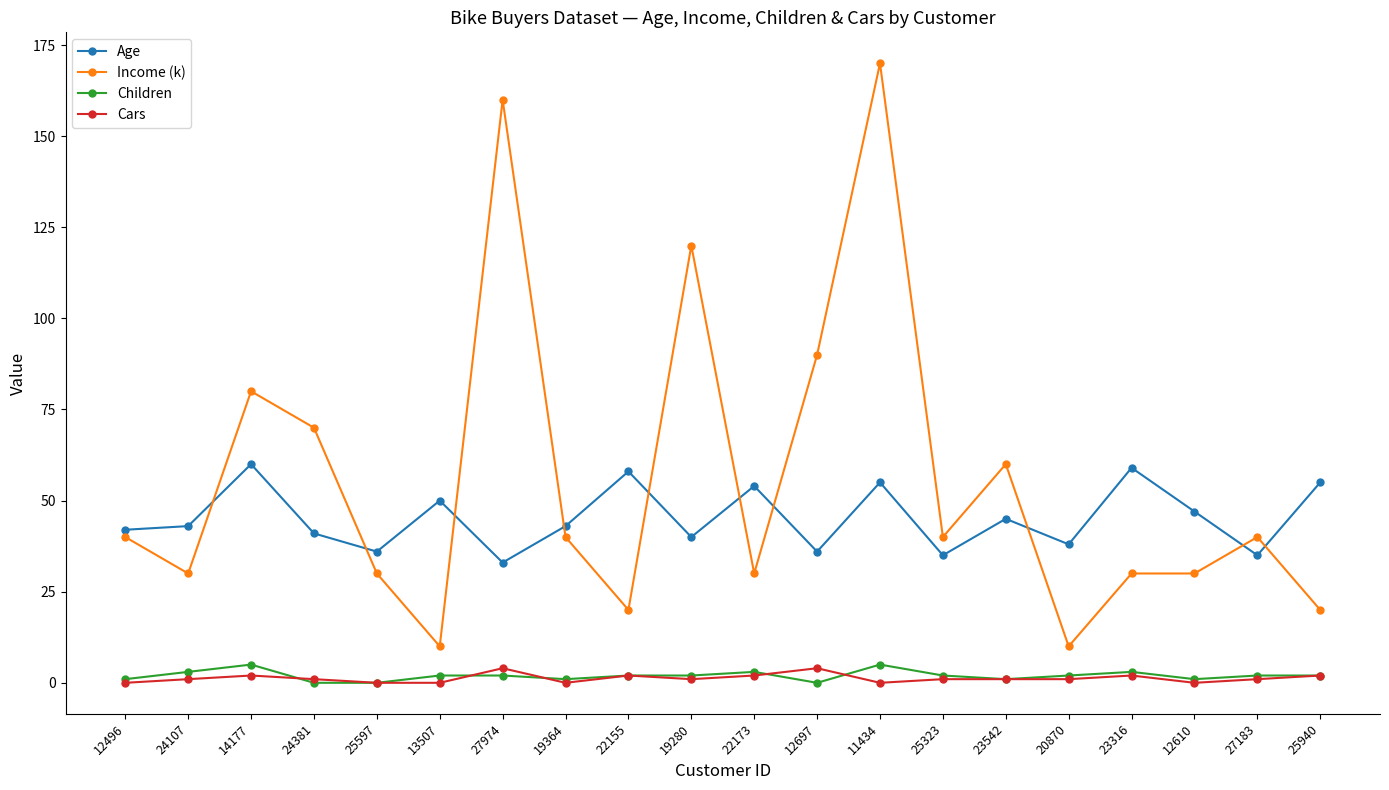

At which category is the sum across all series the highest?

11434